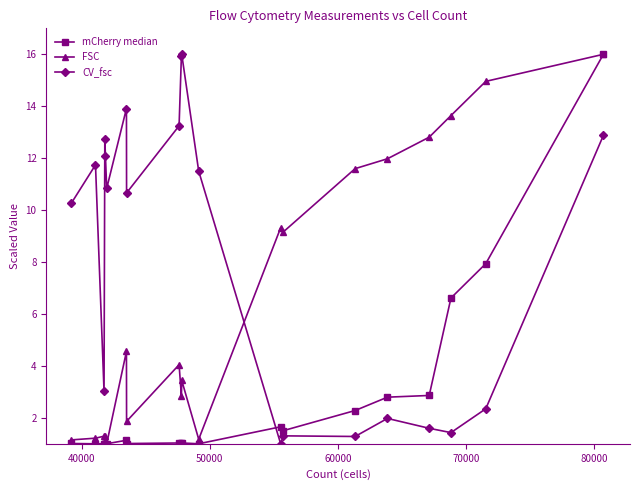

True or false: FSC has more than 1 points higher than both neighbors.

True